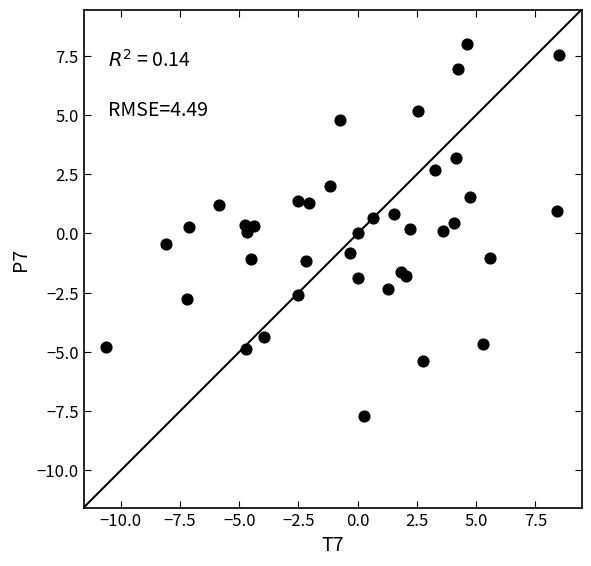

What is the range of X values (max minus min)?

19.1